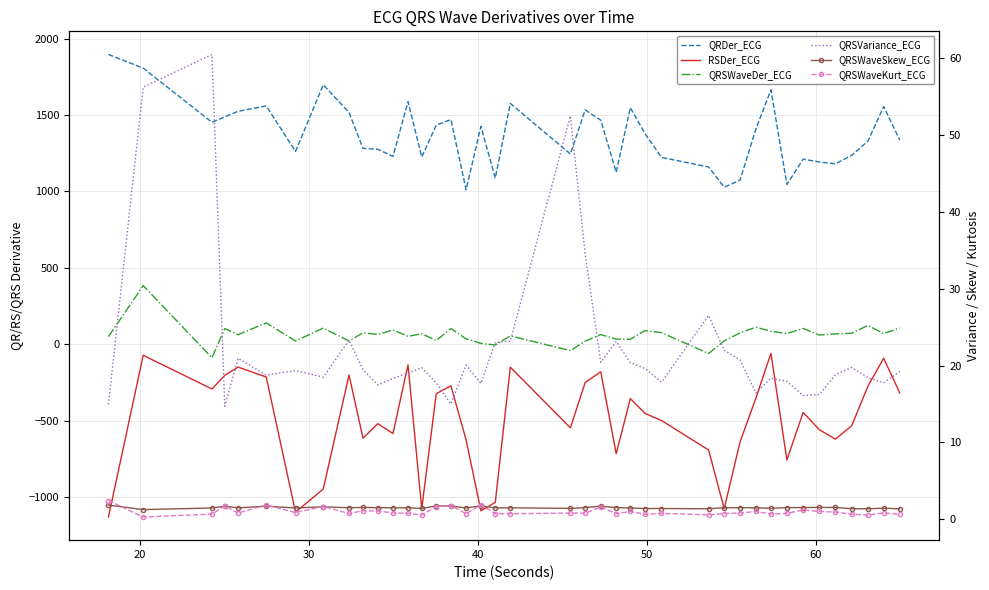

True or false: RSDer_ECG and QRDer_ECG intersect in this chart.

False